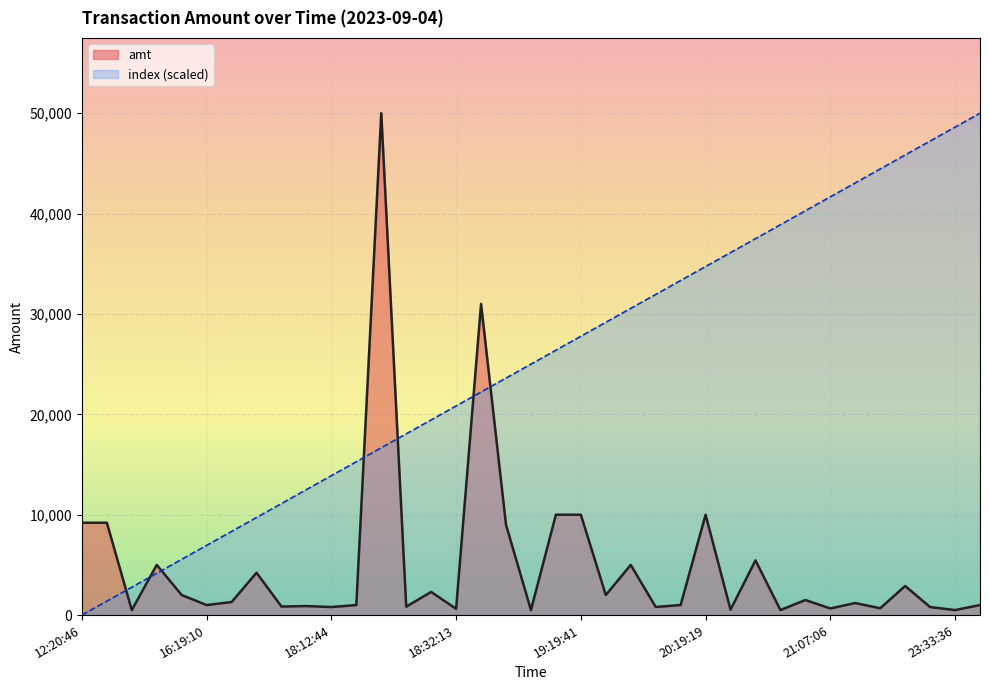

Which series ends up on top after the final intersection of amt and index?

index